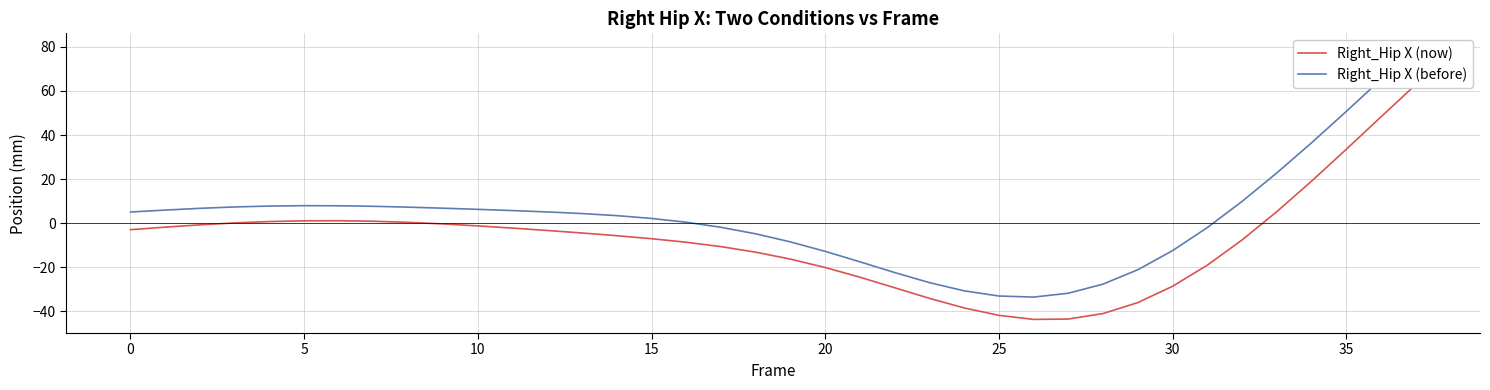

Reading left to right, what are all the values shown in this chart?

Right_Hip X (now): -2.9	-1.8	-0.7	0.2	0.8	1.1	1.2	0.9	0.4	-0.3	-1.2	-2.2	-3.3	-4.4	-5.6	-7.0	-8.6	-10.6	-13.1	-16.3	-20.1	-24.5	-29.2	-34.0	-38.4	-41.7	-43.6	-43.4	-40.9	-36.0	-28.6	-19.0	-7.6	5.3	19.1	33.5	48.2	62.9
Right_Hip X (before): 5.1	6.0	6.8	7.4	7.8	8.0	7.9	7.7	7.3	6.8	6.3	5.8	5.1	4.4	3.5	2.2	0.5	-1.8	-4.8	-8.5	-12.7	-17.5	-22.3	-26.9	-30.6	-33.0	-33.5	-31.7	-27.6	-21.1	-12.4	-2.0	9.9	22.8	36.5	50.7	65.3	79.9